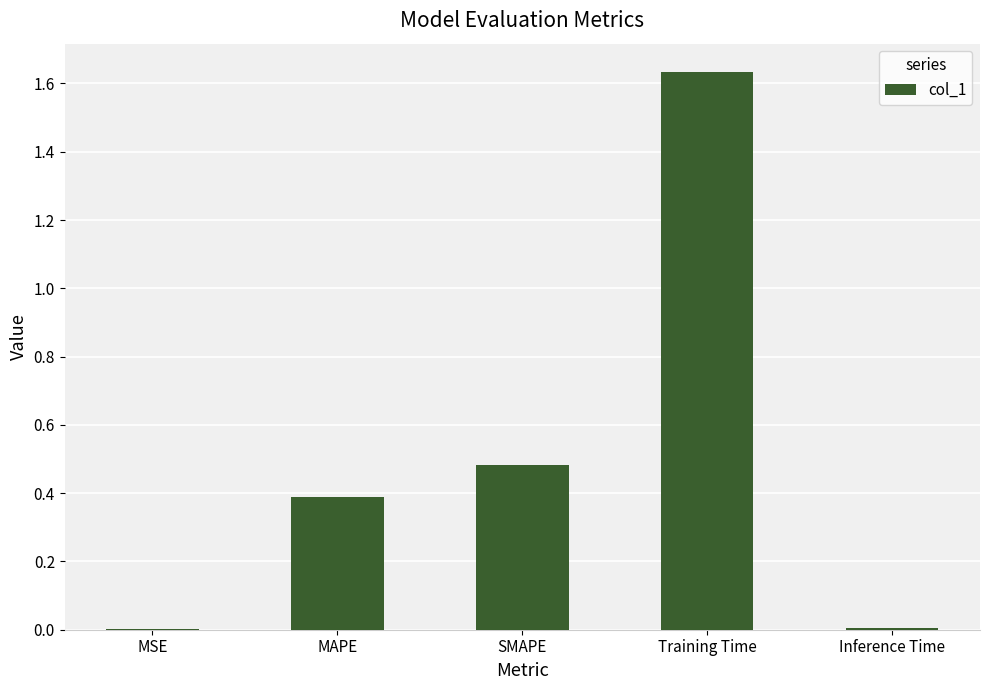

Between MAPE and MSE, which is larger?

MAPE